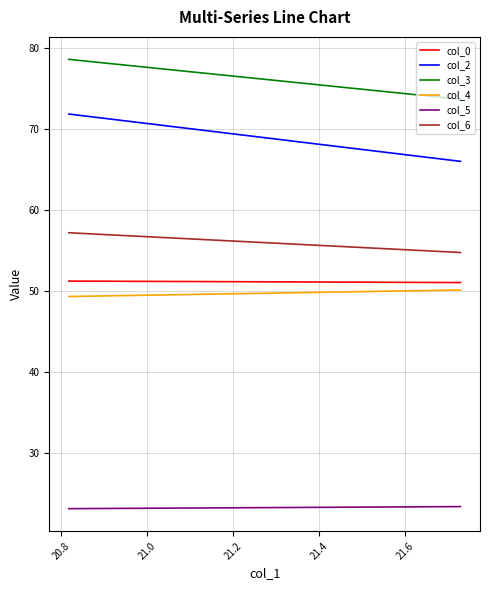

What are all the series names shown in the legend?

col_0, col_2, col_3, col_4, col_5, col_6